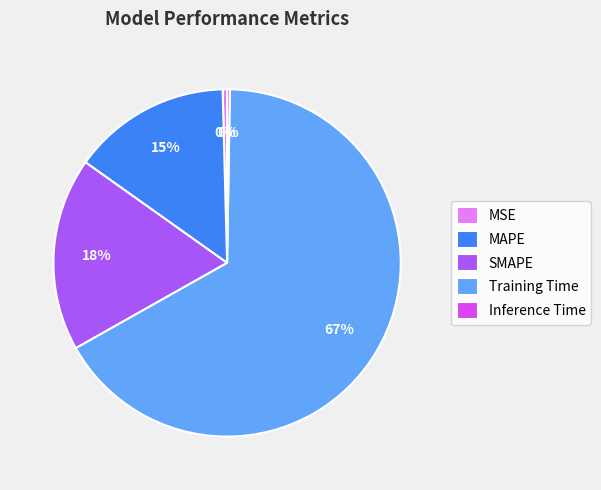

The SMAPE slice represents 18% of the pie. True or false?

True